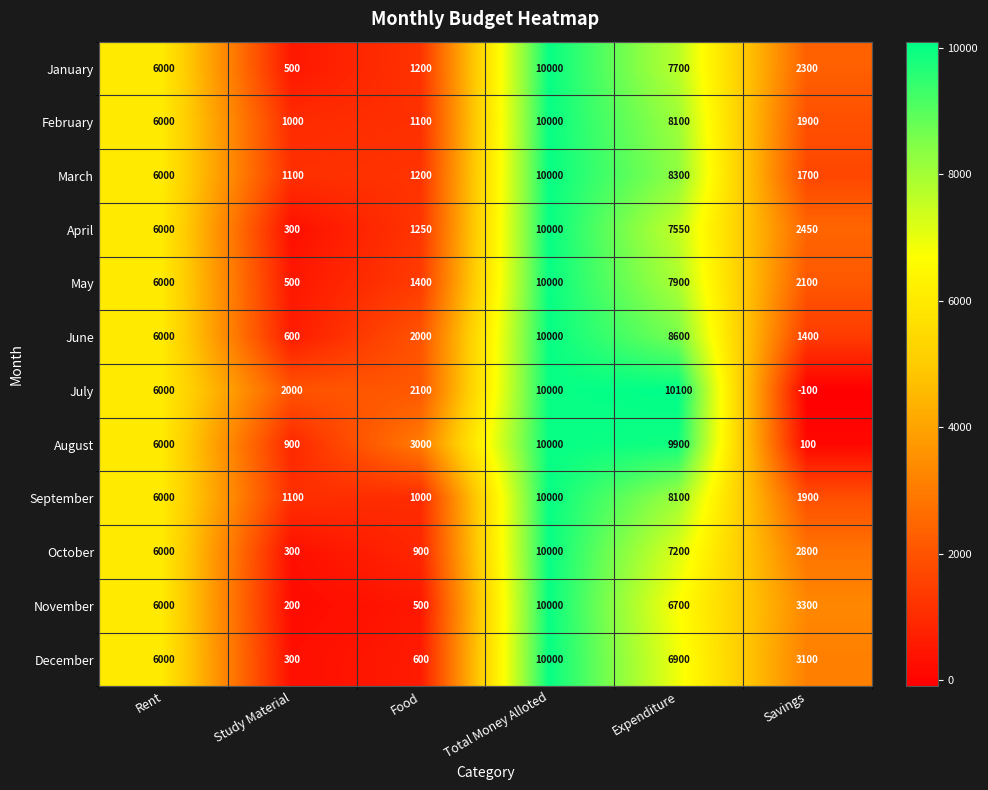

What is the total value across all series at Food?

16250